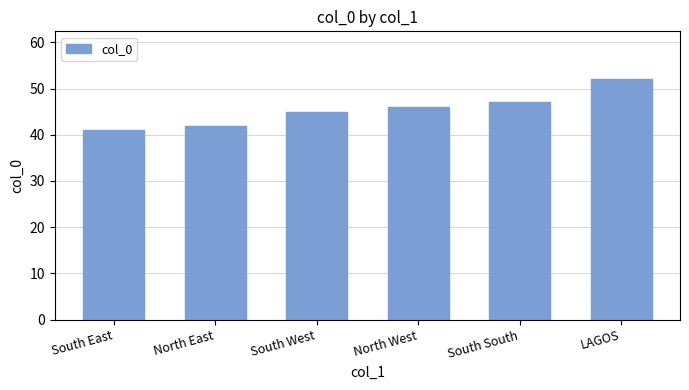

What is the ratio of the value at South West to the value at South East?

1.1